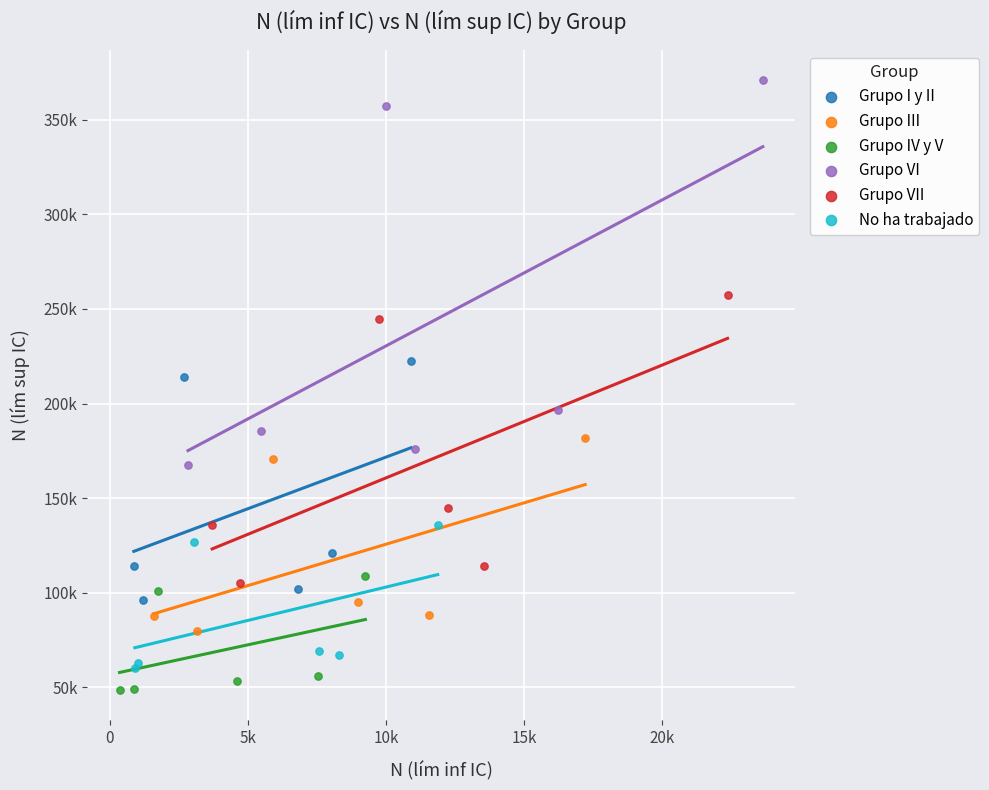

What are all the series names shown in the legend?

Grupo I y II, Grupo III, Grupo IV y V, Grupo VI, Grupo VII, No ha trabajado